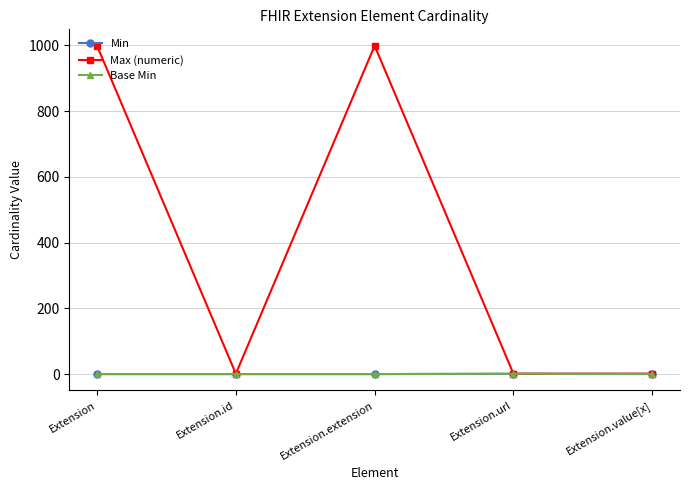

Which series has the largest range (max minus min)?

Max (numeric)